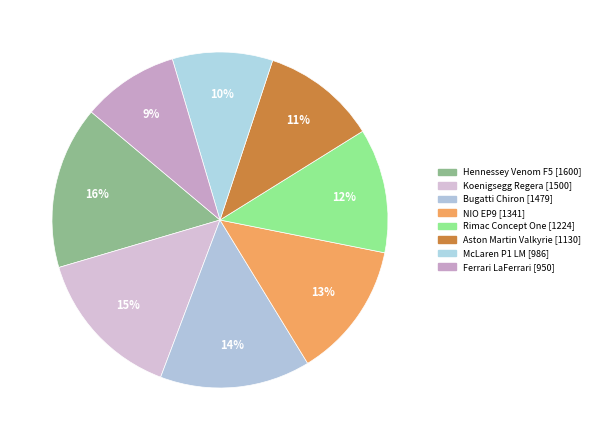

Which slice is the smallest?

Ferrari LaFerrari